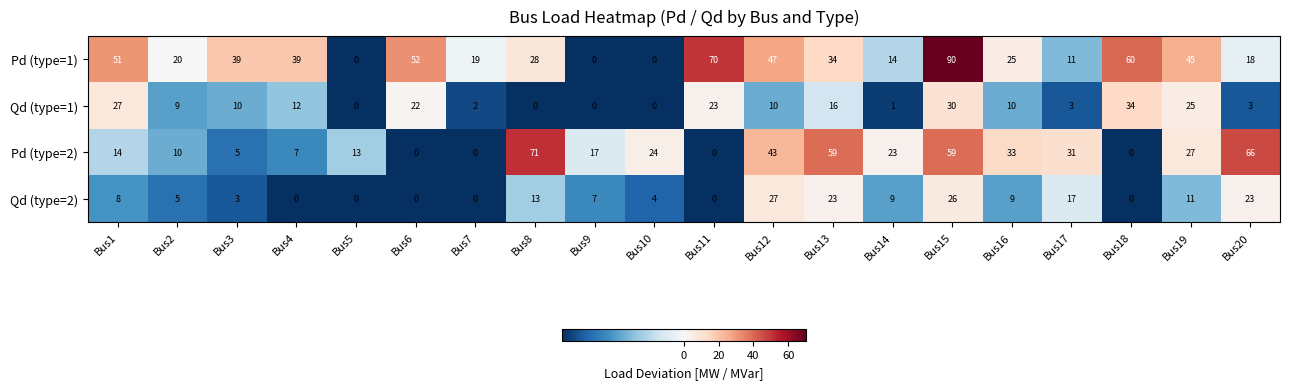

What is the difference between the second highest and second lowest values in the Qd (type=1) series?

30